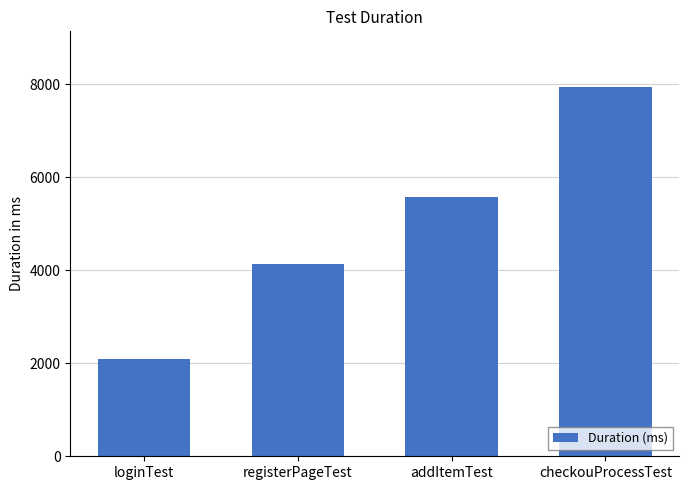

Between checkouProcessTest and registerPageTest, which is larger?

checkouProcessTest